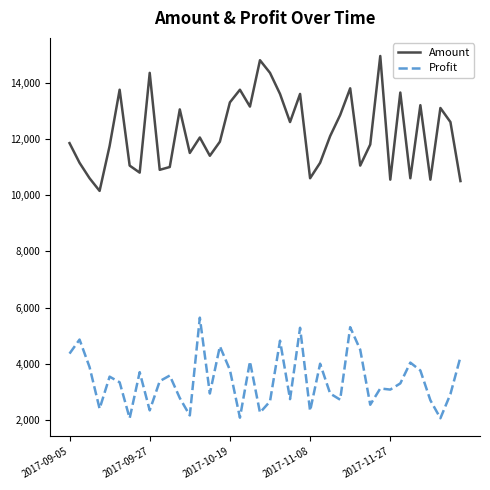

Which series has the largest range (max minus min)?

Amount